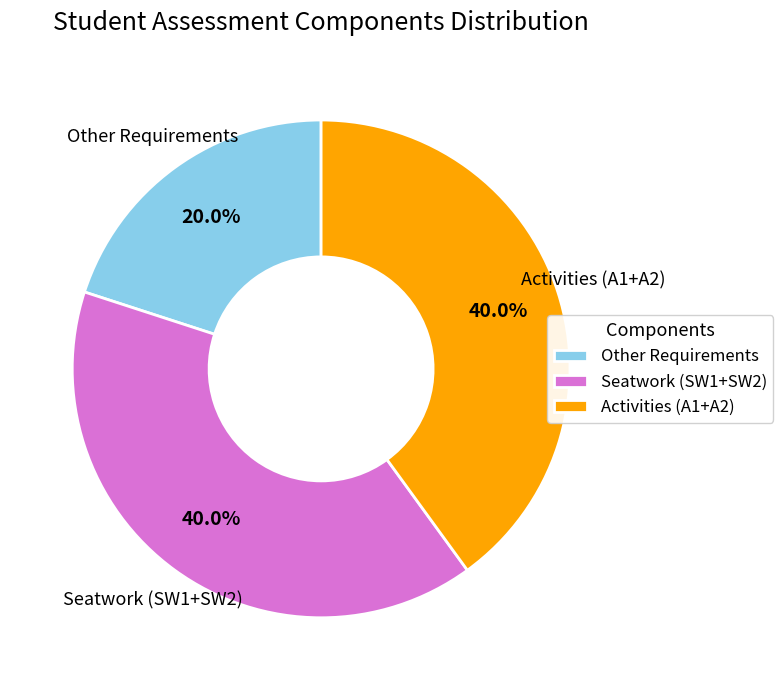

Does Activities (A1+A2) represent more than half of the total?

No